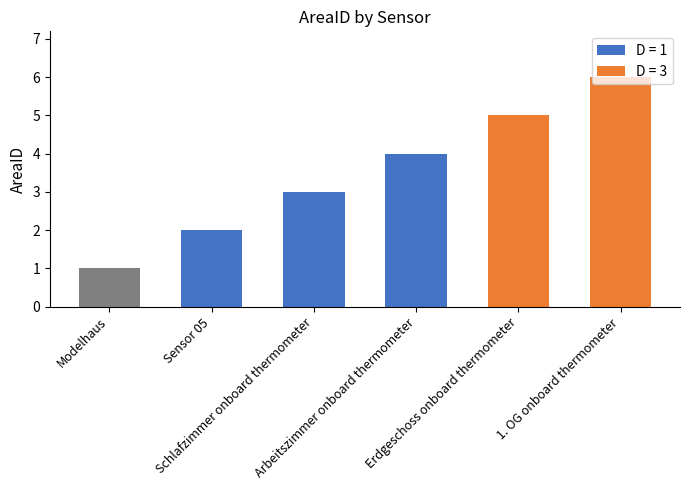

How many categories are shown in the chart?

6